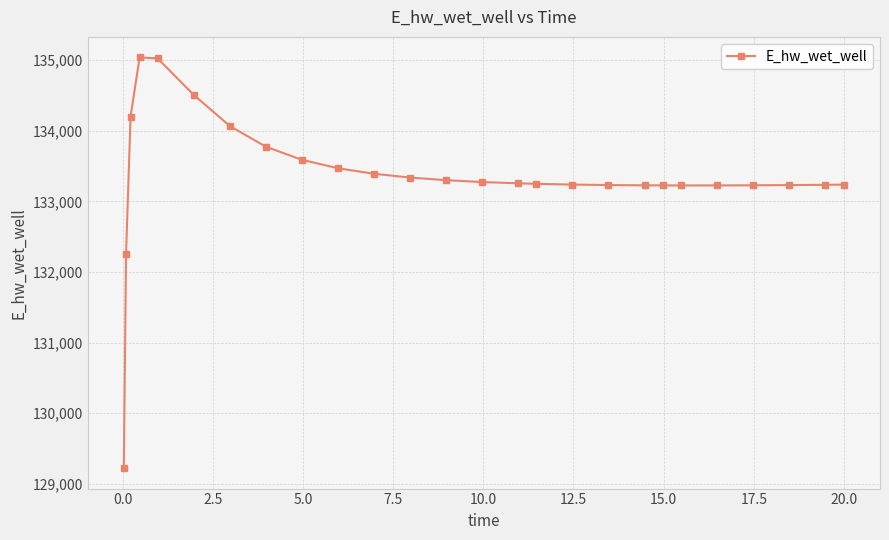

What is the difference between the second highest and minimum values?

5803.5